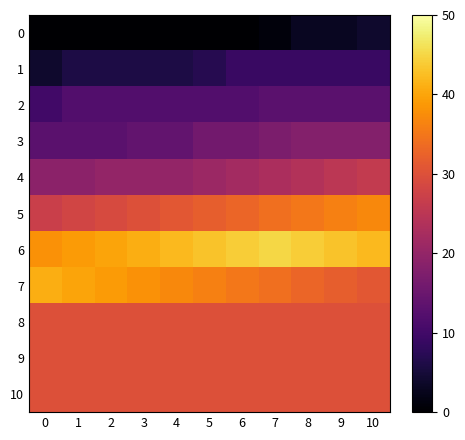

Which series has the largest range (max minus min)?

5